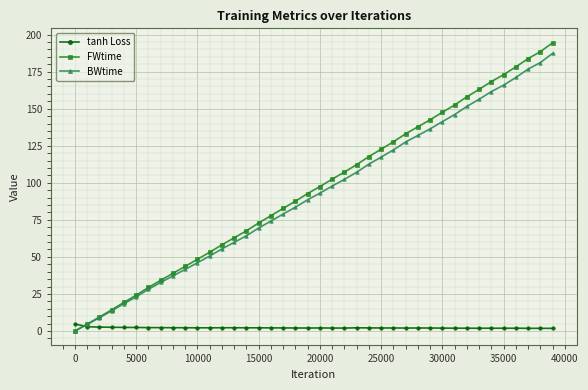

What is the highest value of the FWtime series?

194.5